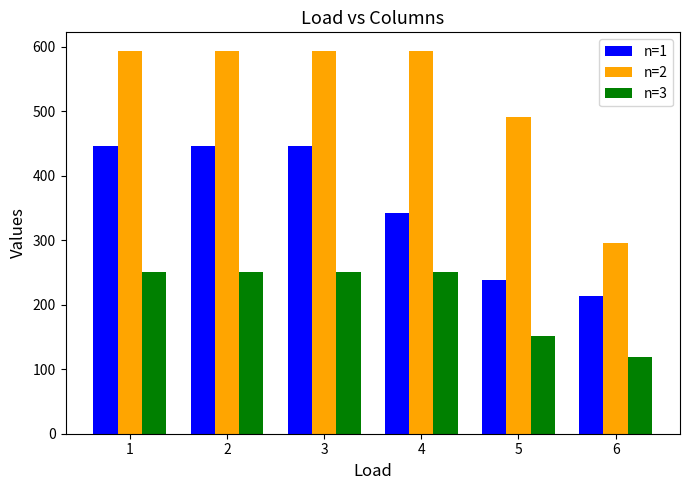

How many bars are there in total?

18